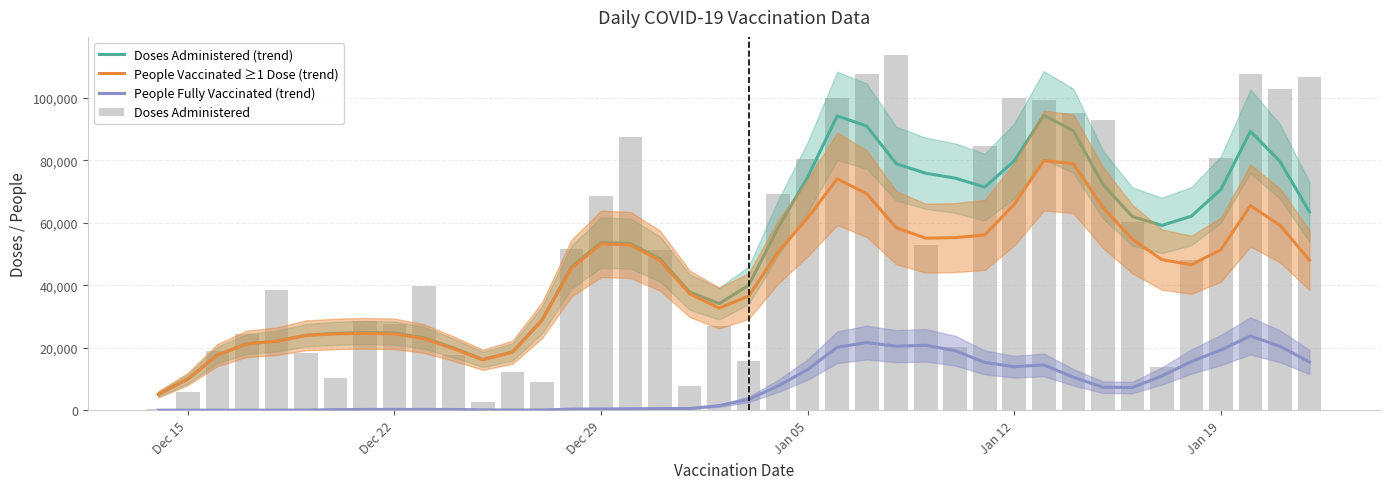

Which category has the lowest value across all series?

Dec 15